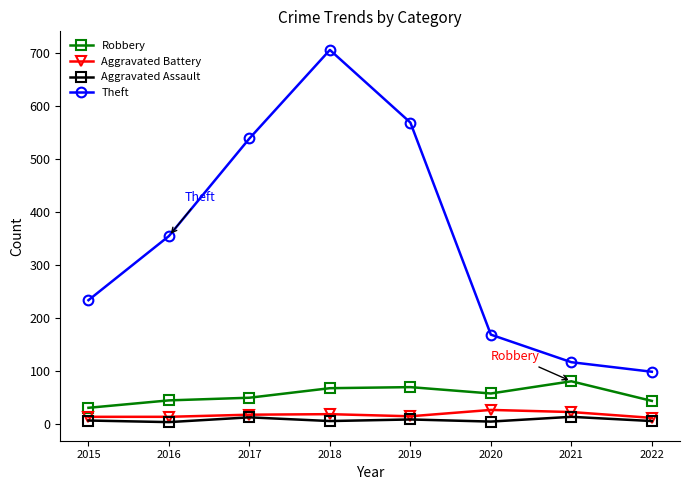

Which series has the largest total across all categories?

Theft